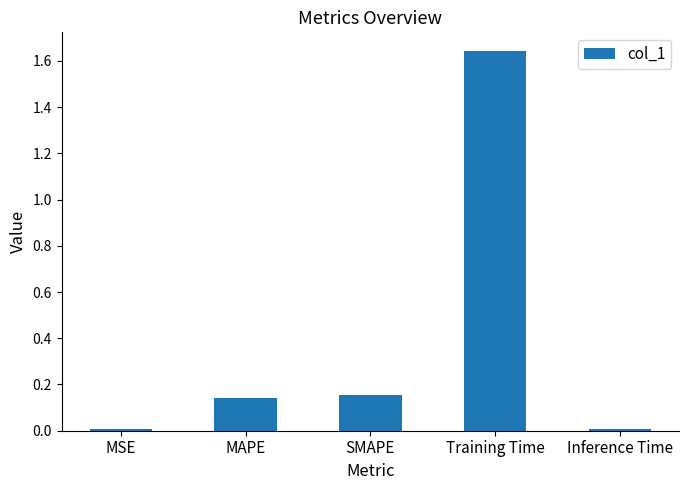

At which category does the chart reach its peak across all series?

Training Time